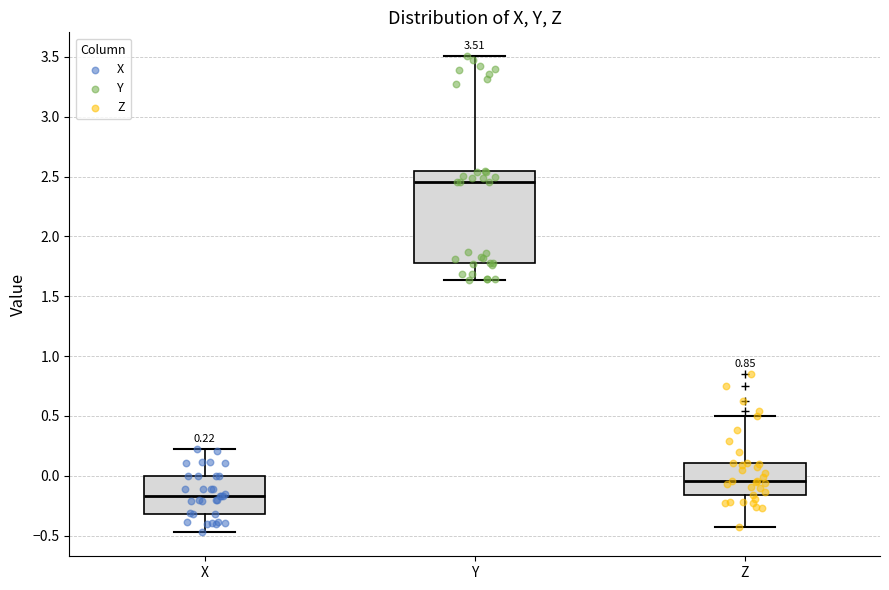

Which box's median line is the highest?

Y